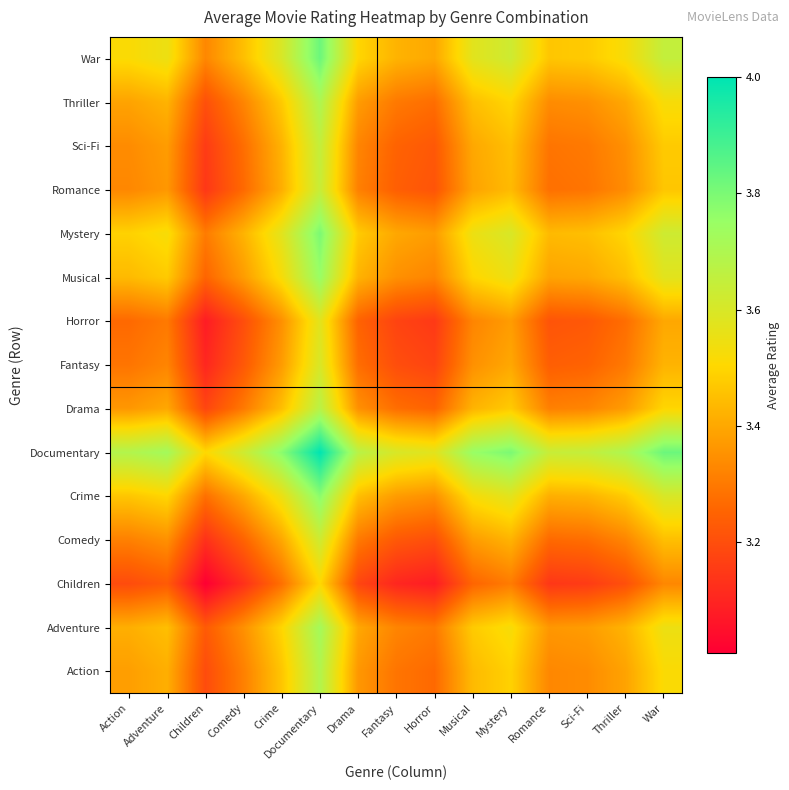

Reading right to left, list all the values displayed in this chart.

Action: War=3.5	Thriller=3.4	Sci-Fi=3.3	Romance=3.3	Mystery=3.5	Musical=3.4	Horror=3.3	Fantasy=3.3	Drama=3.4	Documentary=3.7	Crime=3.5	Comedy=3.3	Children=3.2	Adventure=3.4	Action=3.4
Adventure: War=3.5	Thriller=3.4	Sci-Fi=3.4	Romance=3.4	Mystery=3.5	Musical=3.5	Horror=3.3	Fantasy=3.3	Drama=3.4	Documentary=3.7	Crime=3.5	Comedy=3.4	Children=3.2	Adventure=3.5	Action=3.4
Children: War=3.3	Thriller=3.2	Sci-Fi=3.2	Romance=3.1	Mystery=3.3	Musical=3.3	Horror=3.1	Fantasy=3.1	Drama=3.2	Documentary=3.5	Crime=3.3	Comedy=3.1	Children=3.0	Adventure=3.2	Action=3.2
Comedy: War=3.5	Thriller=3.3	Sci-Fi=3.3	Romance=3.3	Mystery=3.4	Musical=3.4	Horror=3.2	Fantasy=3.2	Drama=3.3	Documentary=3.6	Crime=3.4	Comedy=3.2	Children=3.1	Adventure=3.4	Action=3.3
Crime: War=3.6	Thriller=3.5	Sci-Fi=3.4	Romance=3.4	Mystery=3.6	Musical=3.5	Horror=3.3	Fantasy=3.4	Drama=3.5	Documentary=3.8	Crime=3.5	Comedy=3.4	Children=3.3	Adventure=3.5	Action=3.5
Documentary: War=3.8	Thriller=3.7	Sci-Fi=3.6	Romance=3.6	Mystery=3.8	Musical=3.8	Horror=3.6	Fantasy=3.6	Drama=3.7	Documentary=4.0	Crime=3.8	Comedy=3.6	Children=3.5	Adventure=3.7	Action=3.7
Drama: War=3.5	Thriller=3.4	Sci-Fi=3.3	Romance=3.3	Mystery=3.5	Musical=3.4	Horror=3.2	Fantasy=3.3	Drama=3.4	Documentary=3.7	Crime=3.5	Comedy=3.3	Children=3.2	Adventure=3.4	Action=3.4
Fantasy: War=3.4	Thriller=3.3	Sci-Fi=3.2	Romance=3.2	Mystery=3.4	Musical=3.4	Horror=3.2	Fantasy=3.2	Drama=3.3	Documentary=3.6	Crime=3.4	Comedy=3.2	Children=3.1	Adventure=3.3	Action=3.3
Horror: War=3.4	Thriller=3.3	Sci-Fi=3.2	Romance=3.2	Mystery=3.4	Musical=3.3	Horror=3.1	Fantasy=3.2	Drama=3.2	Documentary=3.6	Crime=3.3	Comedy=3.2	Children=3.1	Adventure=3.3	Action=3.3
Musical: War=3.6	Thriller=3.5	Sci-Fi=3.4	Romance=3.4	Mystery=3.5	Musical=3.5	Horror=3.3	Fantasy=3.4	Drama=3.4	Documentary=3.8	Crime=3.5	Comedy=3.4	Children=3.3	Adventure=3.5	Action=3.4
Mystery: War=3.6	Thriller=3.5	Sci-Fi=3.5	Romance=3.4	Mystery=3.6	Musical=3.5	Horror=3.4	Fantasy=3.4	Drama=3.5	Documentary=3.8	Crime=3.6	Comedy=3.4	Children=3.3	Adventure=3.5	Action=3.5
Romance: War=3.5	Thriller=3.3	Sci-Fi=3.3	Romance=3.3	Mystery=3.4	Musical=3.4	Horror=3.2	Fantasy=3.2	Drama=3.3	Documentary=3.6	Crime=3.4	Comedy=3.3	Children=3.1	Adventure=3.4	Action=3.3
Sci-Fi: War=3.5	Thriller=3.3	Sci-Fi=3.3	Romance=3.3	Mystery=3.5	Musical=3.4	Horror=3.2	Fantasy=3.2	Drama=3.3	Documentary=3.6	Crime=3.4	Comedy=3.3	Children=3.2	Adventure=3.4	Action=3.3
Thriller: War=3.5	Thriller=3.4	Sci-Fi=3.3	Romance=3.3	Mystery=3.5	Musical=3.5	Horror=3.3	Fantasy=3.3	Drama=3.4	Documentary=3.7	Crime=3.5	Comedy=3.3	Children=3.2	Adventure=3.4	Action=3.4
War: War=3.6	Thriller=3.5	Sci-Fi=3.5	Romance=3.5	Mystery=3.6	Musical=3.6	Horror=3.4	Fantasy=3.4	Drama=3.5	Documentary=3.8	Crime=3.6	Comedy=3.5	Children=3.3	Adventure=3.5	Action=3.5